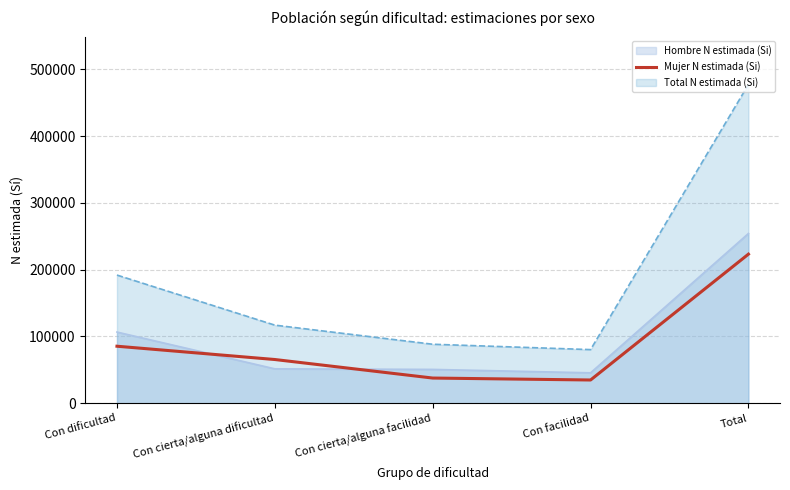

At which category does the chart reach its minimum across all series?

Con facilidad